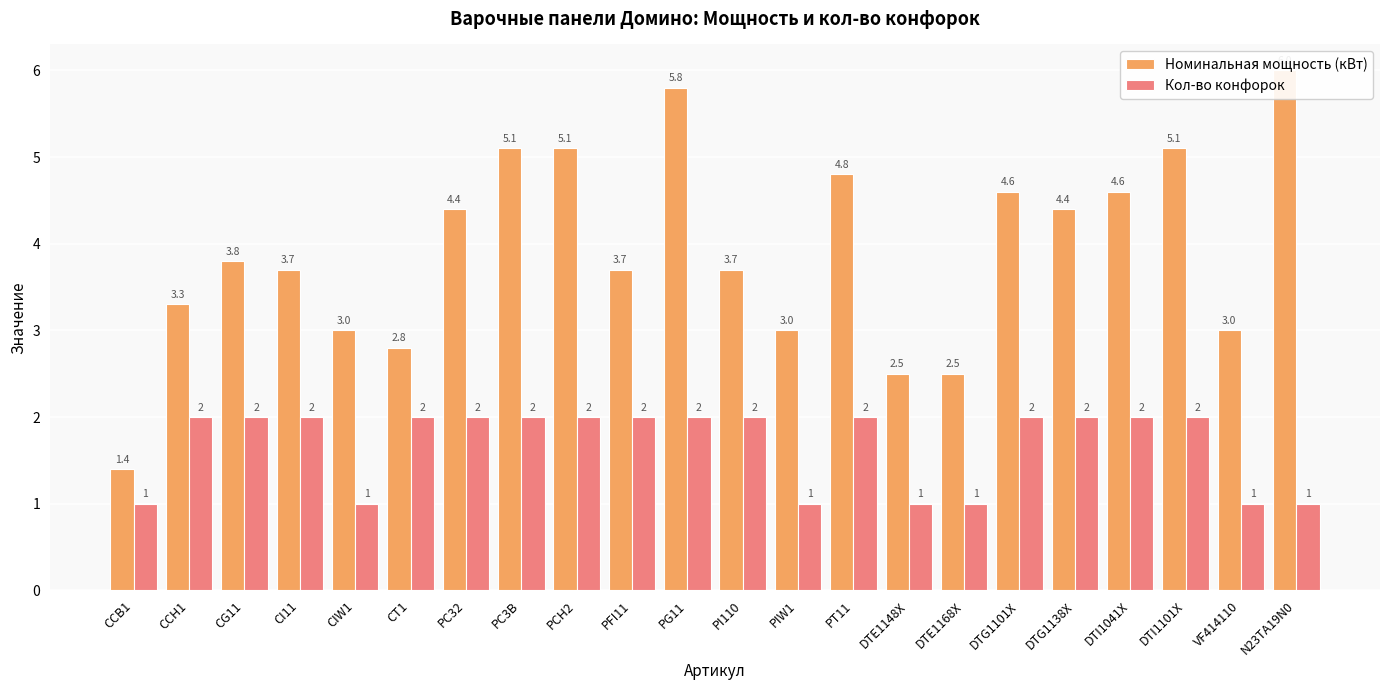

What are all the series names shown in the legend?

Номинальная мощность (кВт), Кол-во конфорок